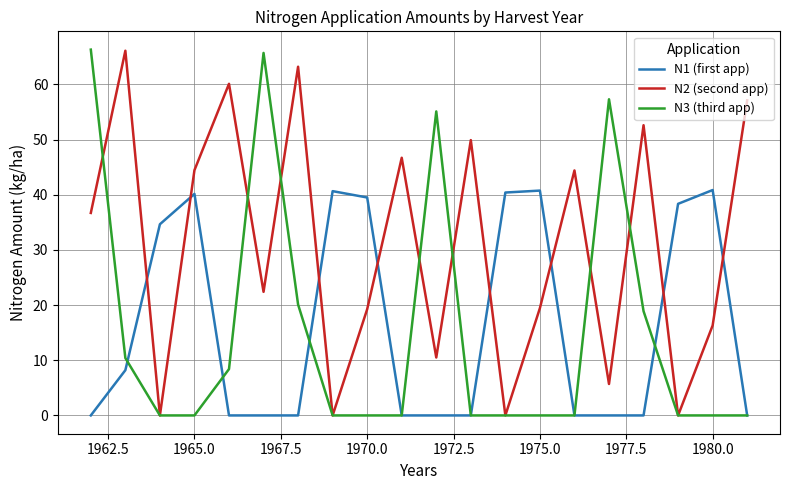

Which series has the largest total across all categories?

N2 (second app)